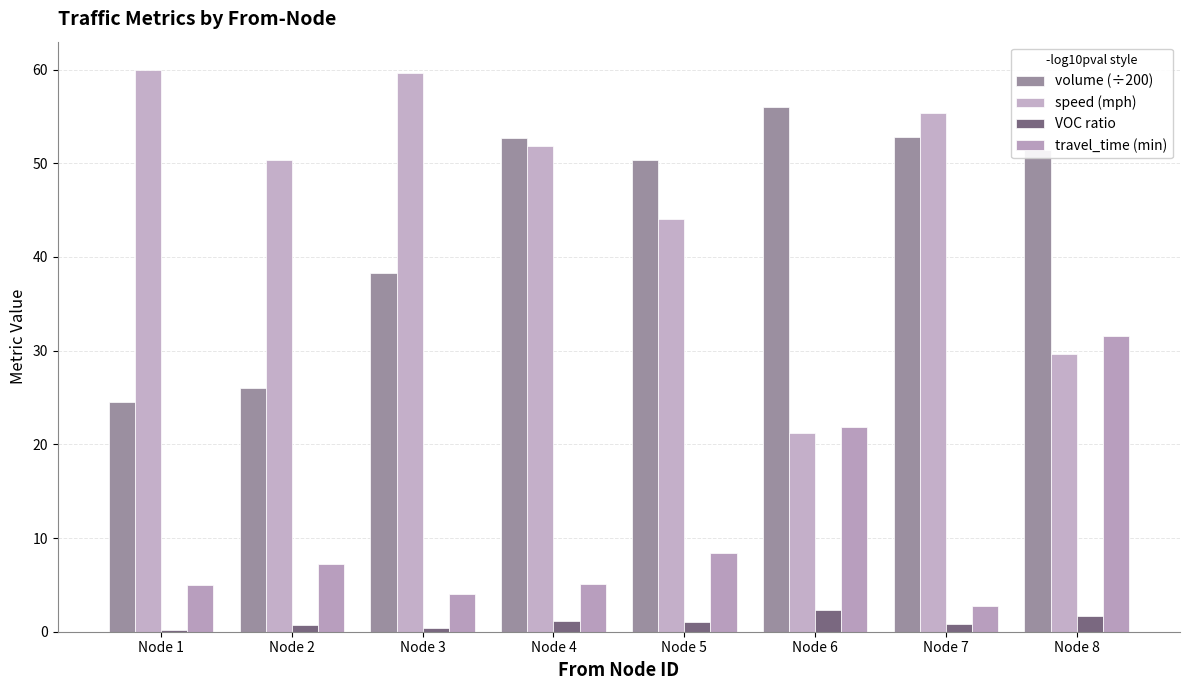

At which label does travel_time (min) first exceed 7?

Node 2